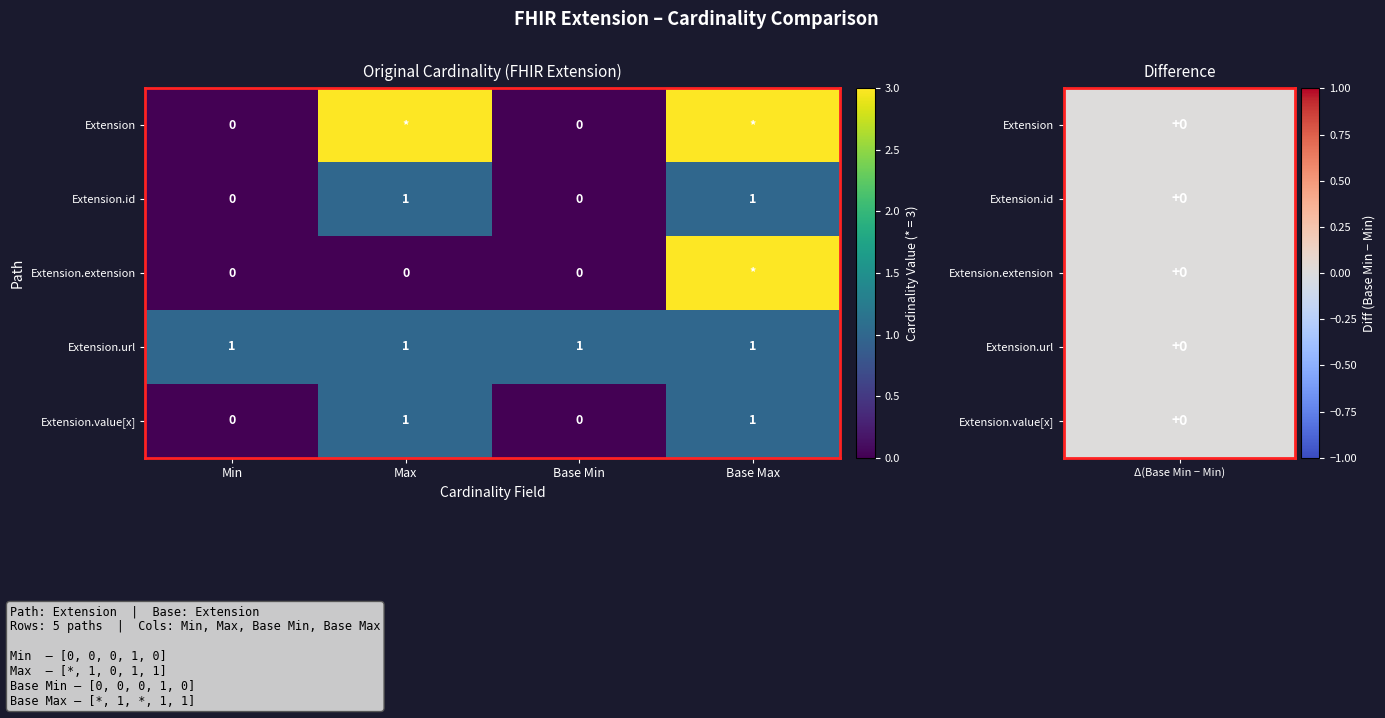

What is the spread (max minus min) of values at Base Min?

1